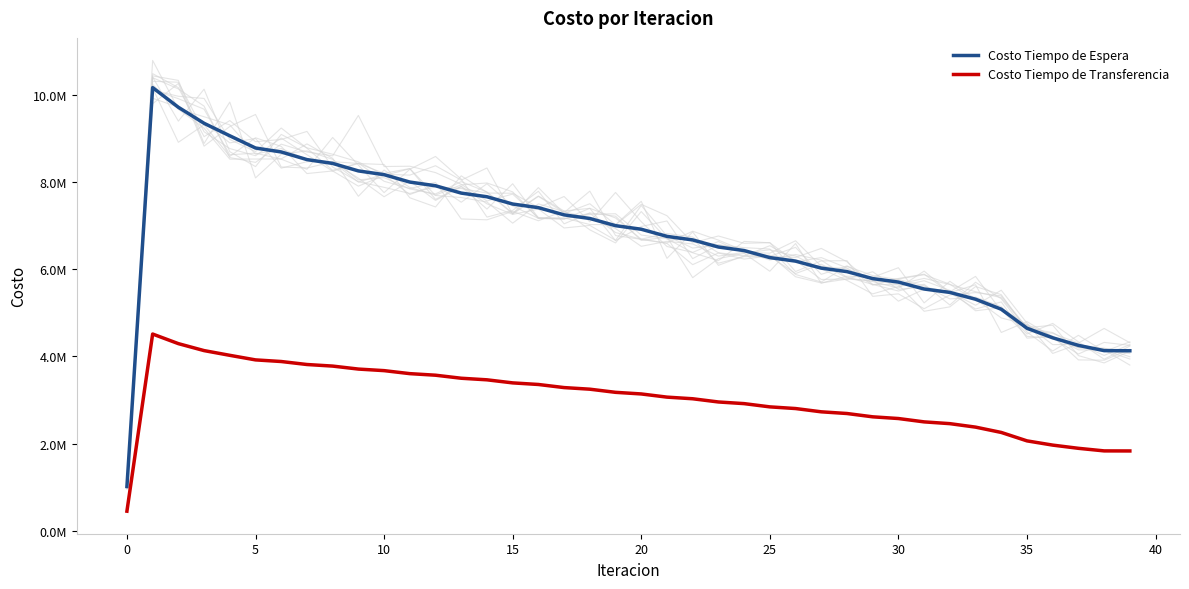

True or false: Costo Tiempo de Espera has a value of 7999411.8 at 11.

True